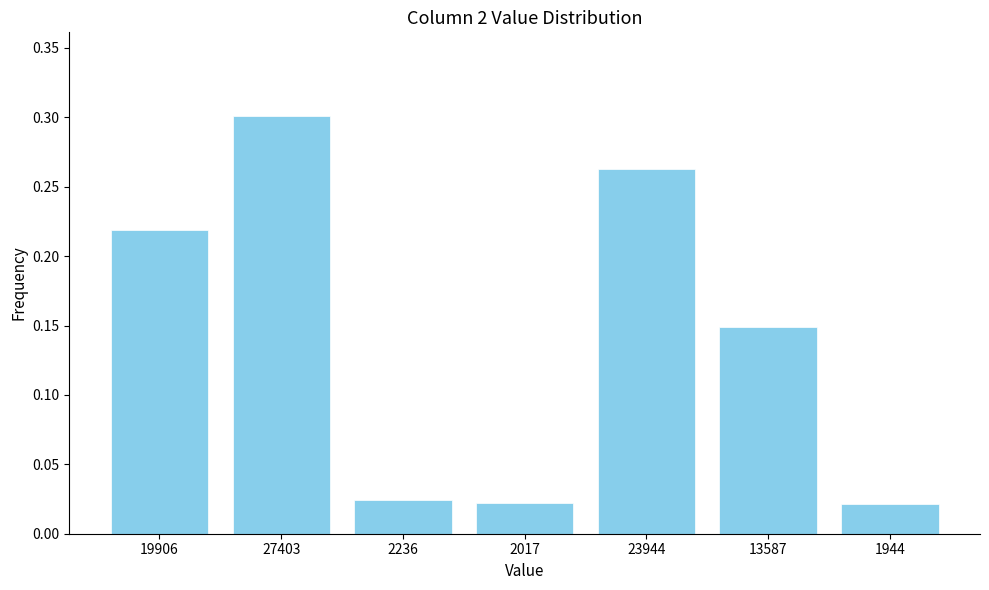

The chart shows a value of 0.3 at 13587. True or false?

False